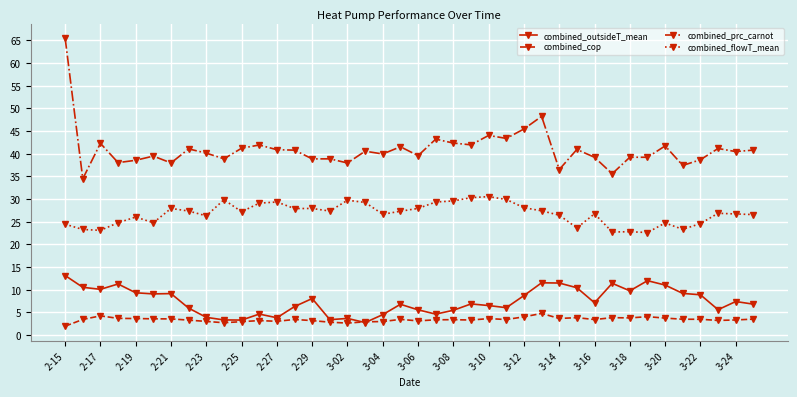

Which series has the largest total across all categories?

combined_prc_carnot